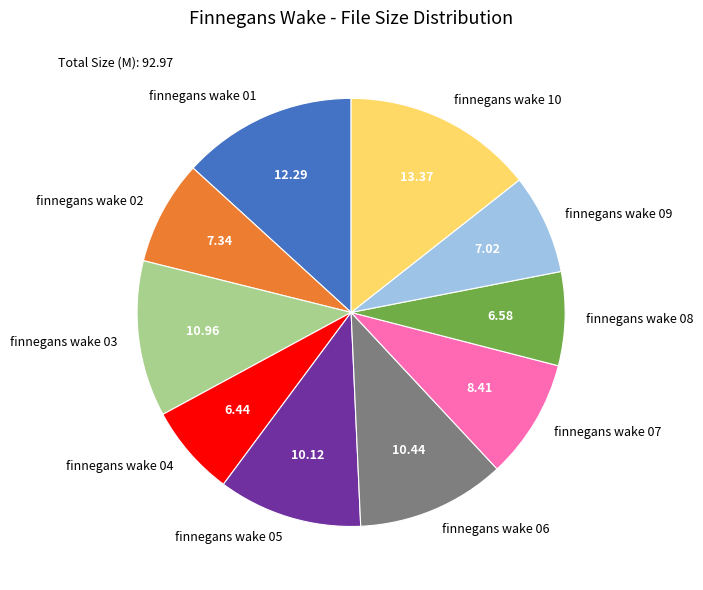

Is finnegans wake 06 the majority of the pie?

No